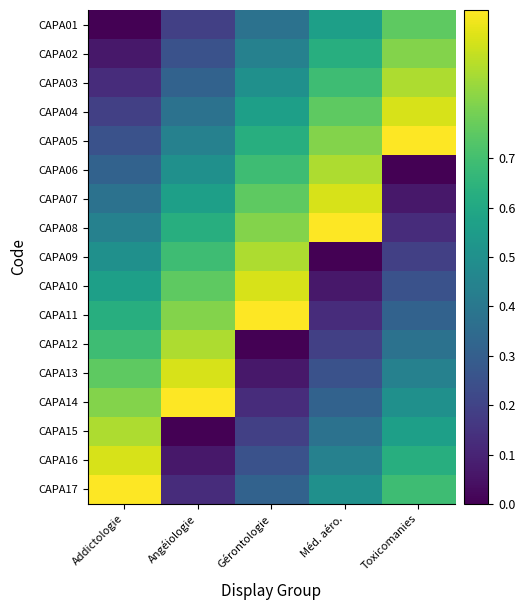

Count the number of data series in this chart.

17